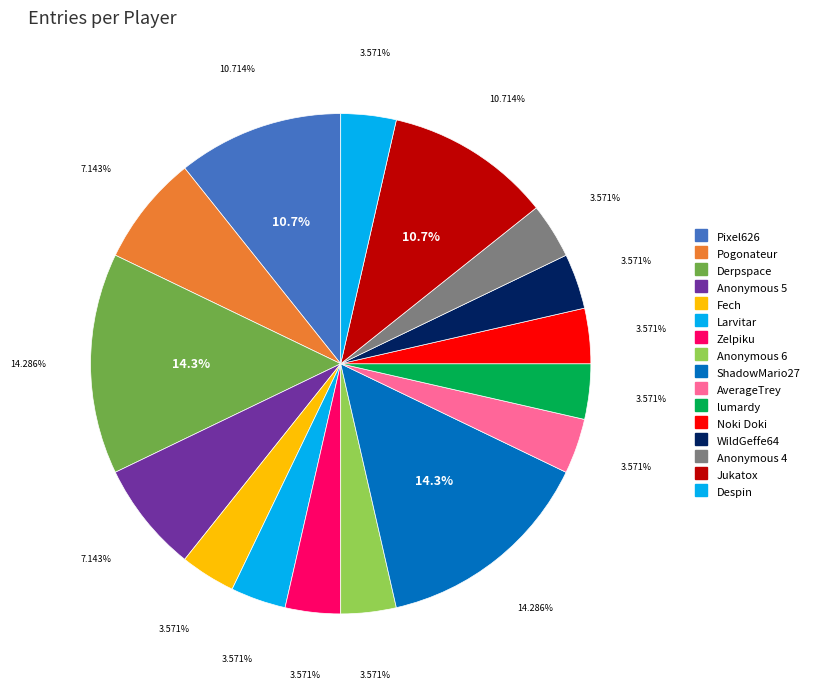

Which slice is the smallest?

Fech